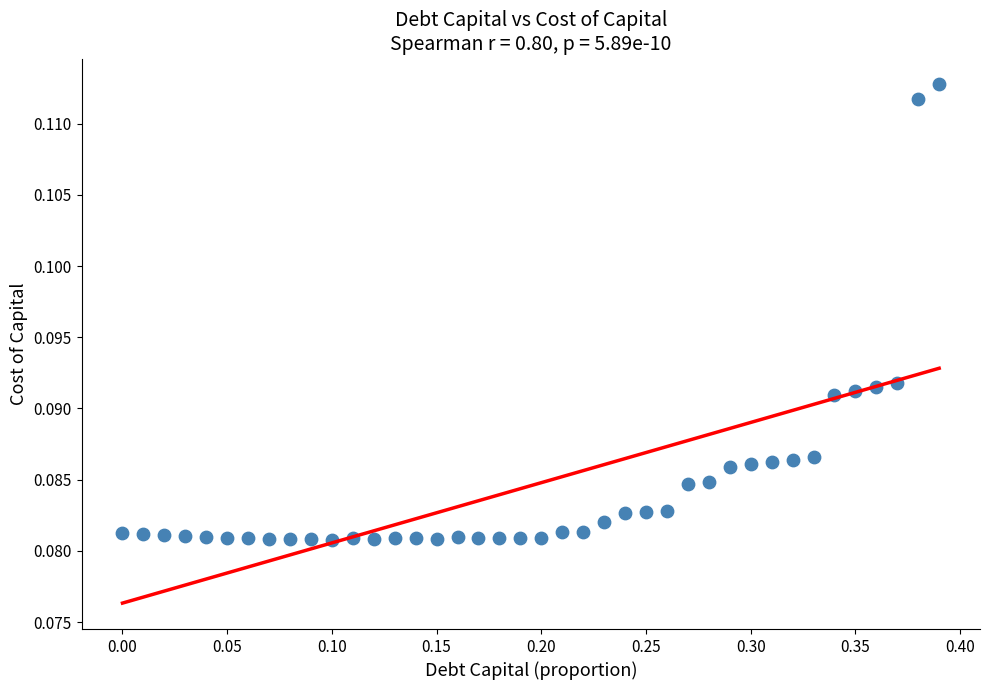

What is the range of X values (max minus min)?

0.4